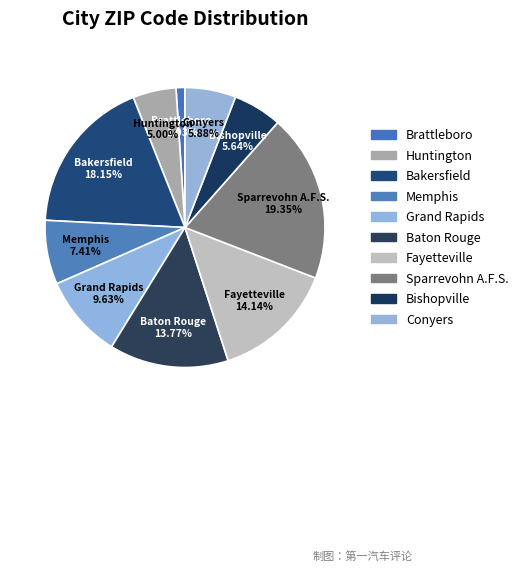

Which slice is the smallest?

Brattleboro